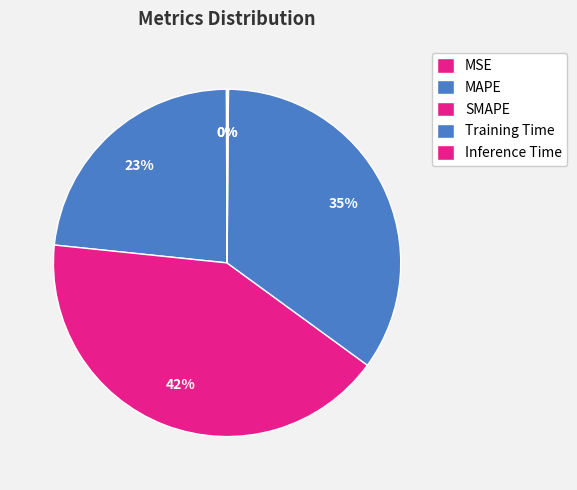

How many slices are in this pie chart?

5